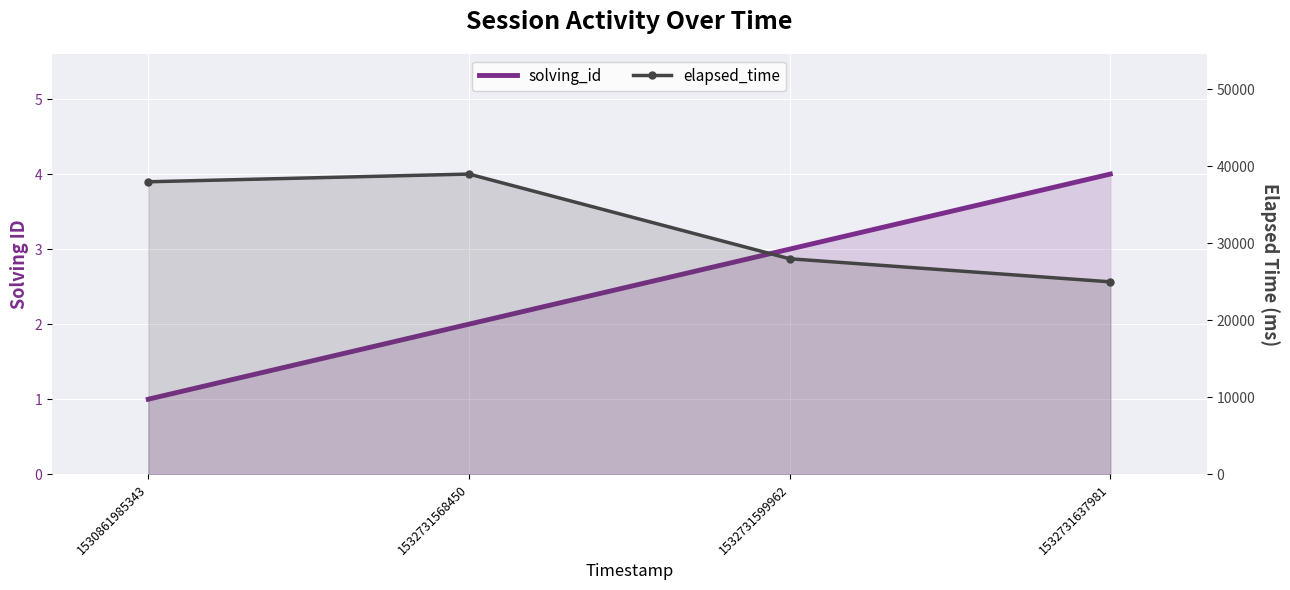

How many data points in elapsed_time are above 38000?

1